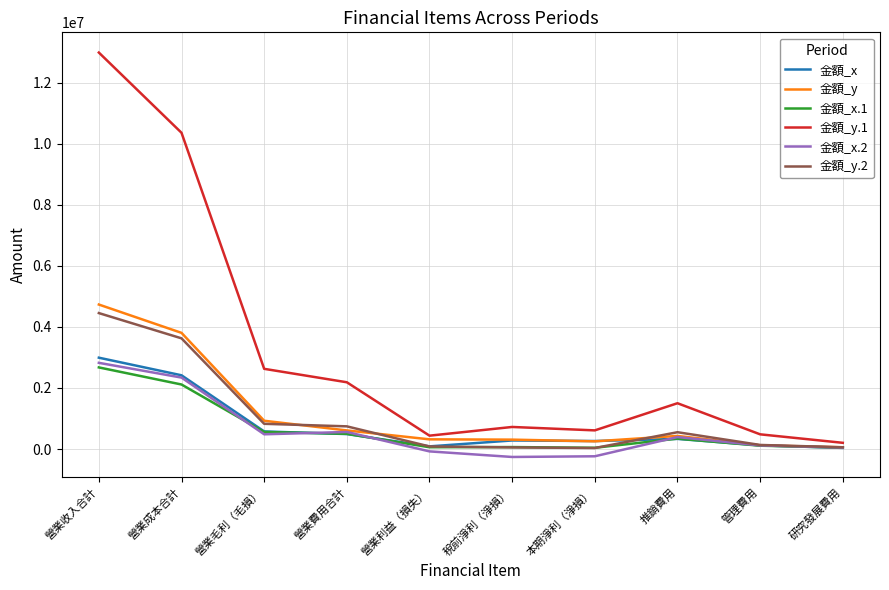

How many values in the 金額_x series are below 332793?

5